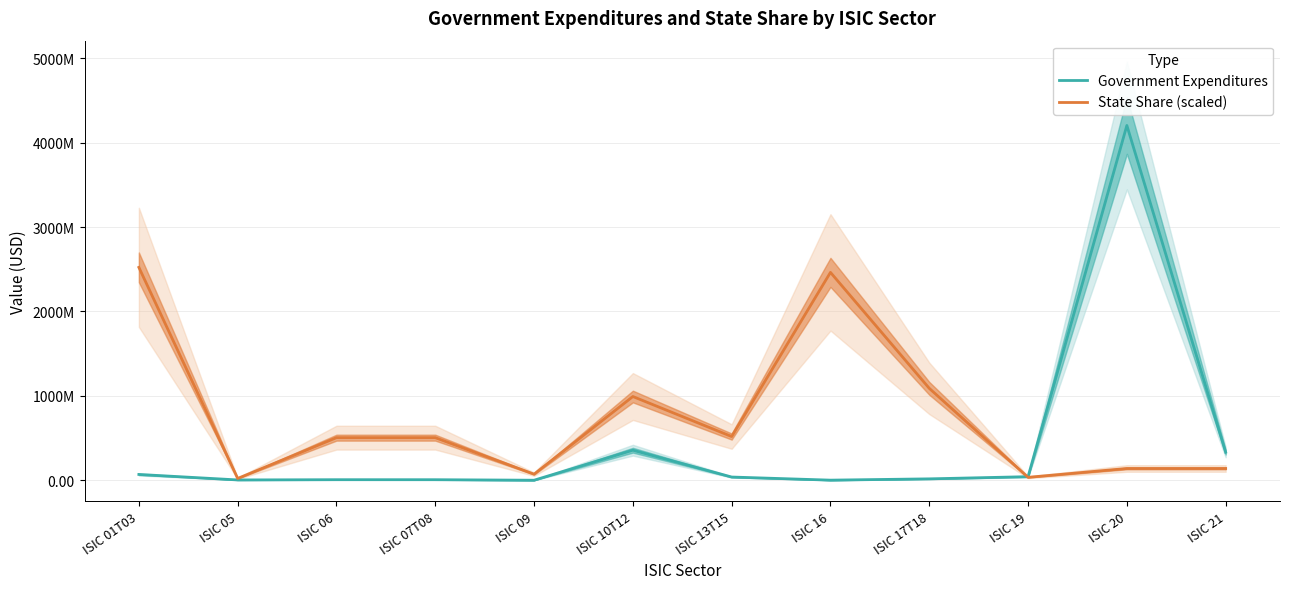

What is the minimum value shown in the chart?

290604.5